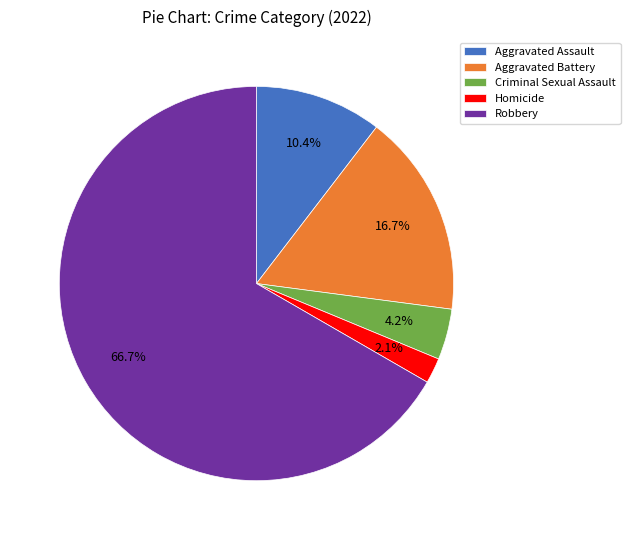

Approximately how many times larger is the value at Robbery compared to Aggravated Battery?

4.0